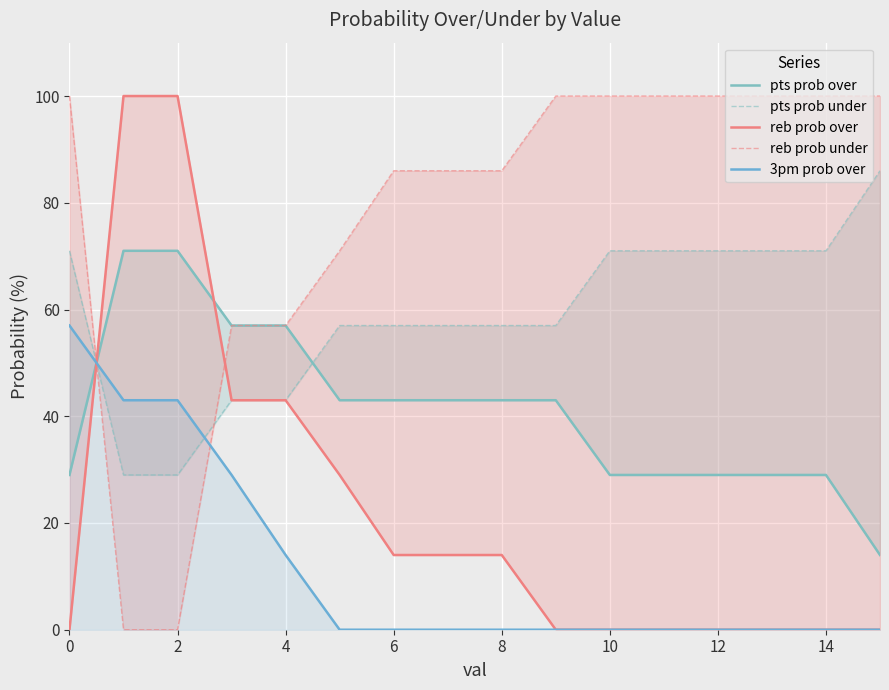

What is the total value across all series at 15?

200